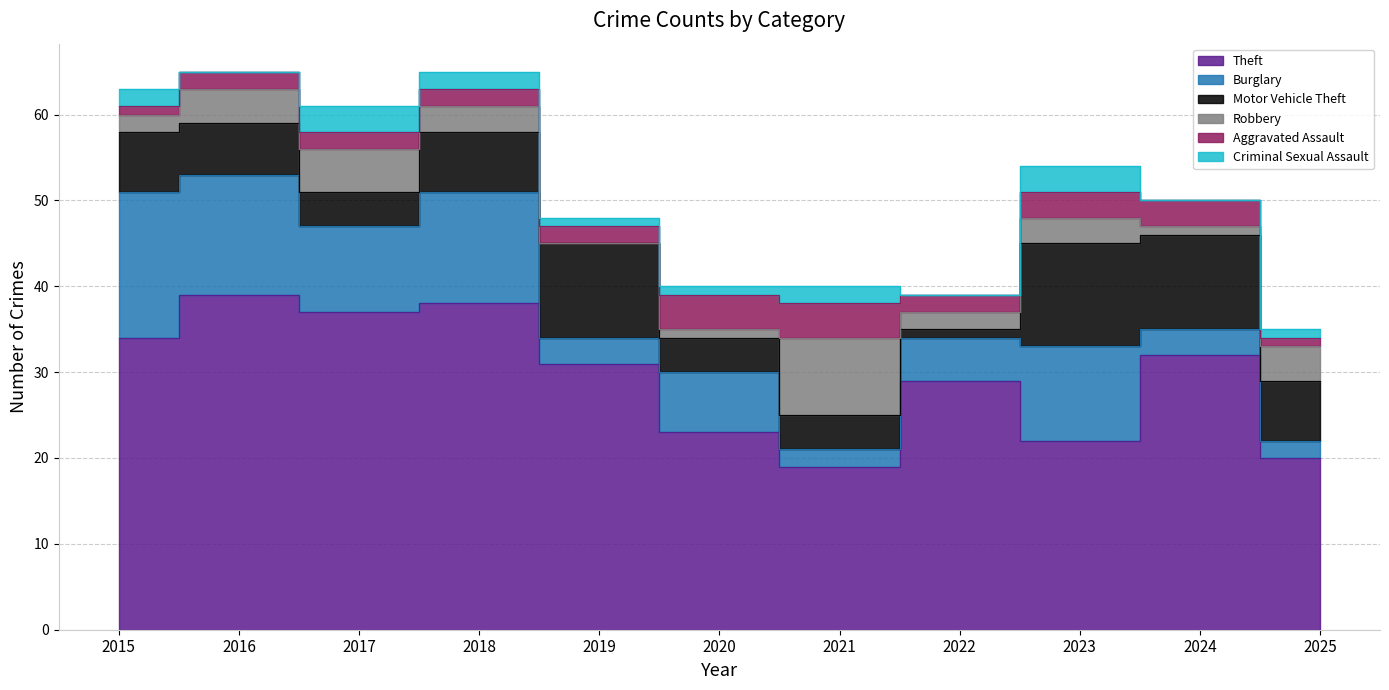

In Robbery, how many points are lower than both neighbors (excluding endpoints)?

3